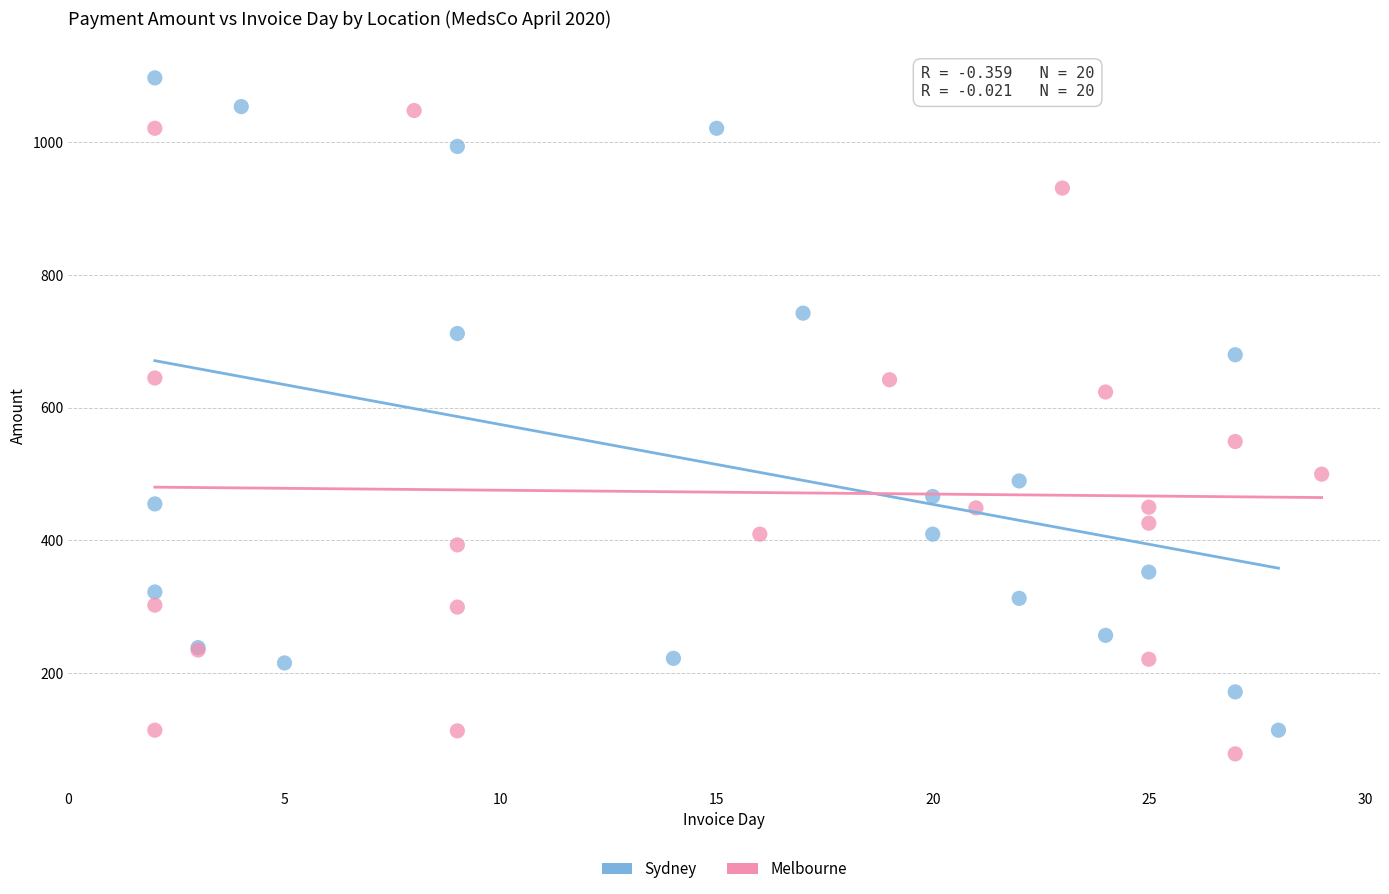

Which series reaches the maximum Y coordinate?

Sydney